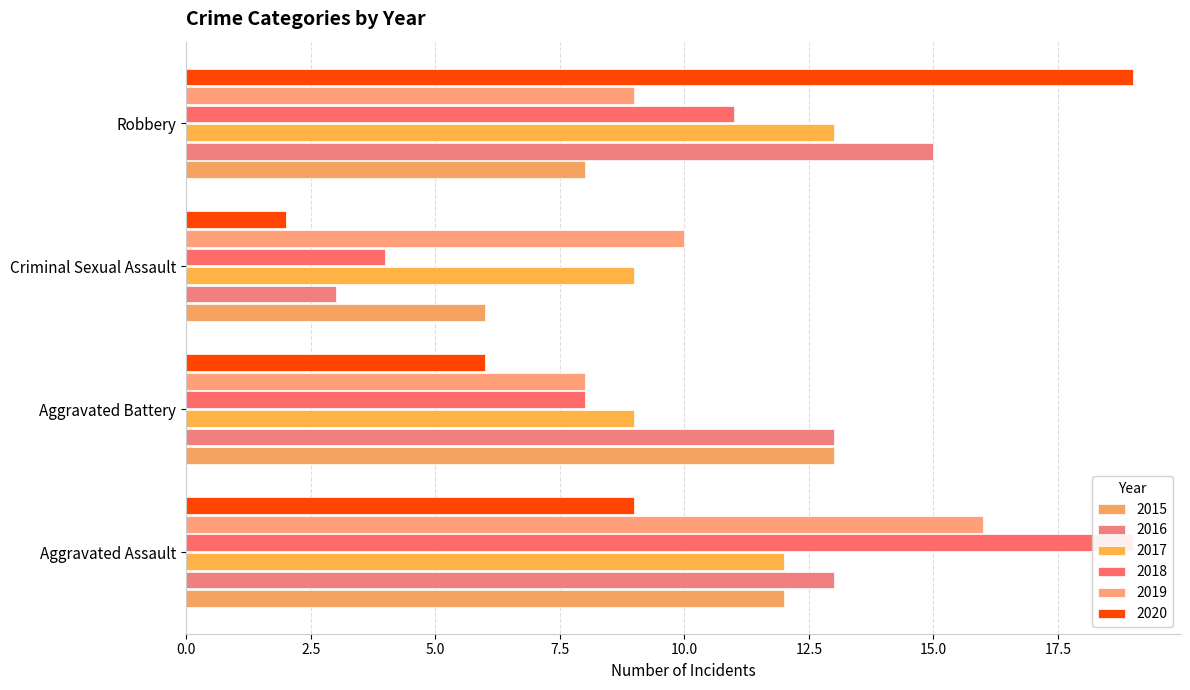

What is the sum of all 2017 values?

43